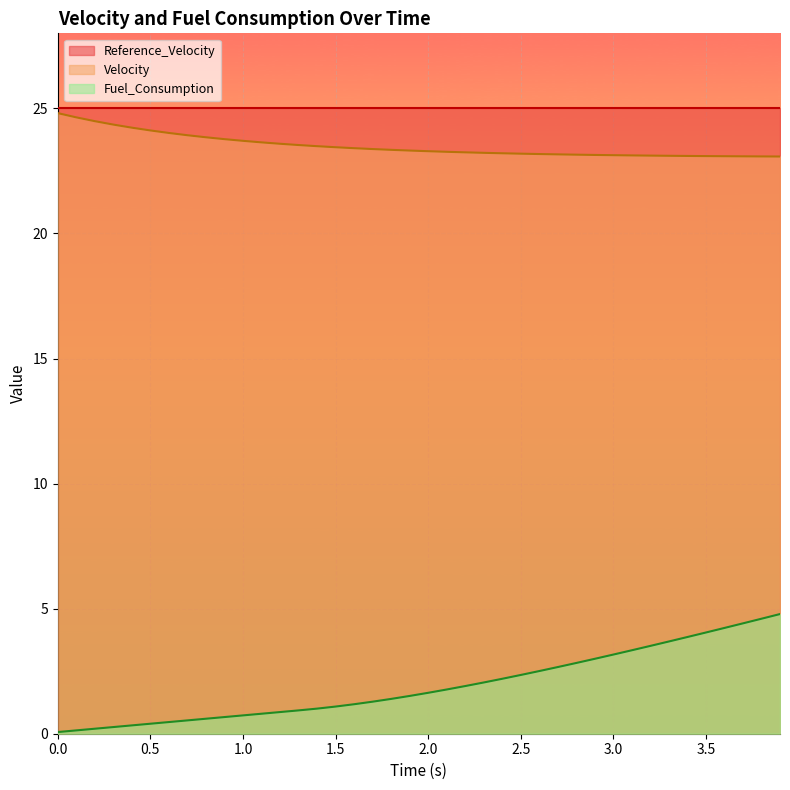

How many data points does each series have?

40